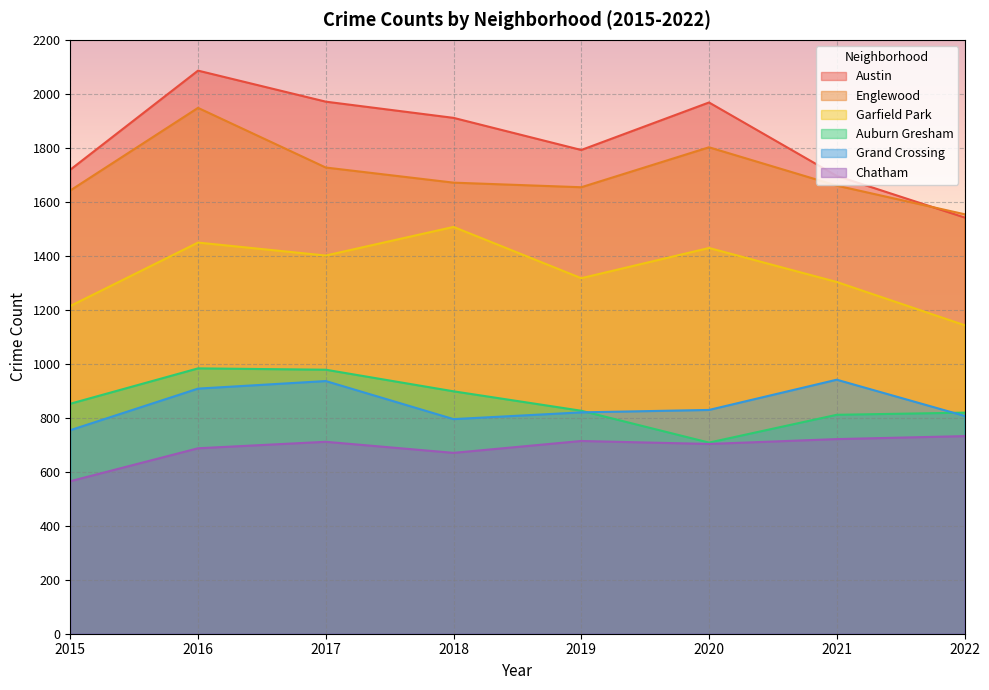

True or false: Garfield Park and Auburn Gresham intersect in this chart.

False